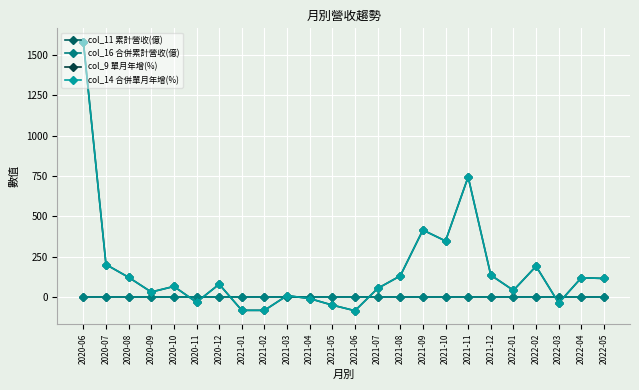

Is this an area chart (filled region under the line)?

No